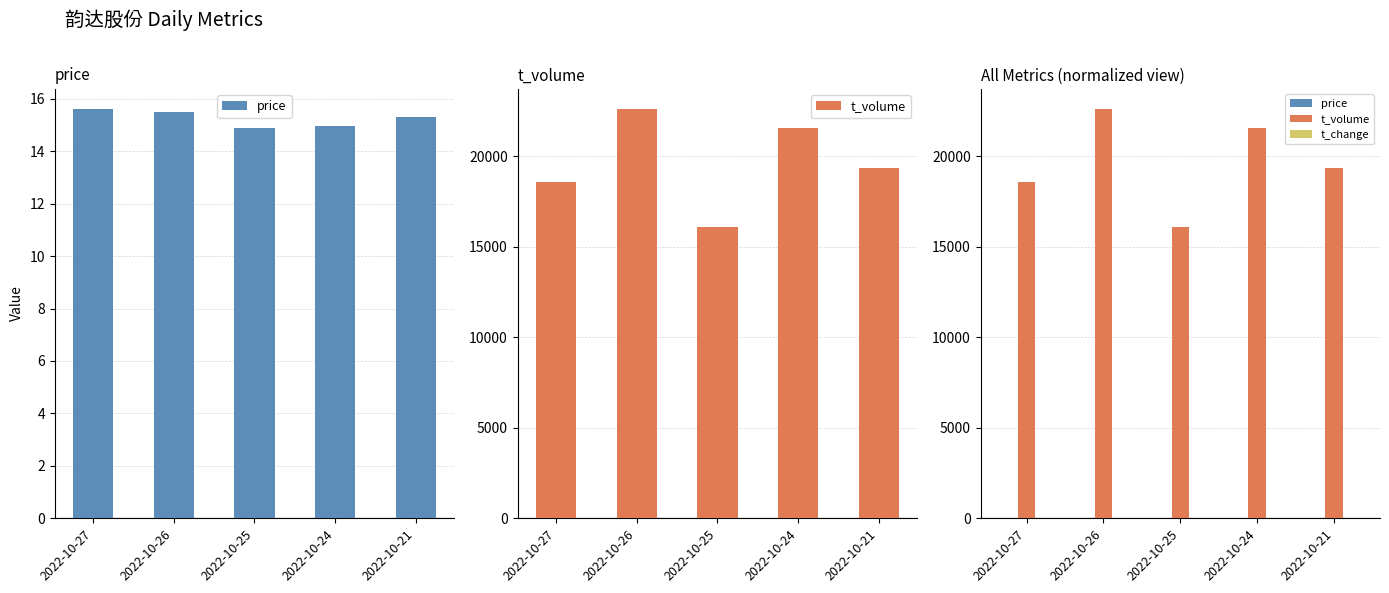

Rank the categories by t_volume value from lowest to highest.

2022-10-25, 2022-10-27, 2022-10-21, 2022-10-24, 2022-10-26